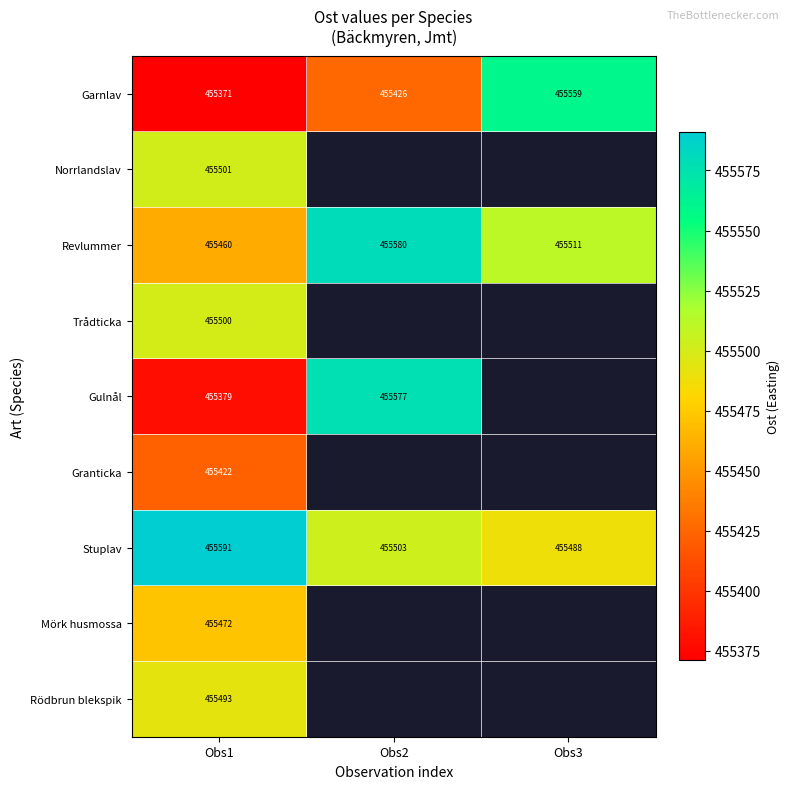

At Obs1, list the series in order from smallest to largest.

Garnlav, Gulnål, Granticka, Revlummer, Mörk husmossa, Rödbrun blekspik, Trådticka, Norrlandslav, Stuplav